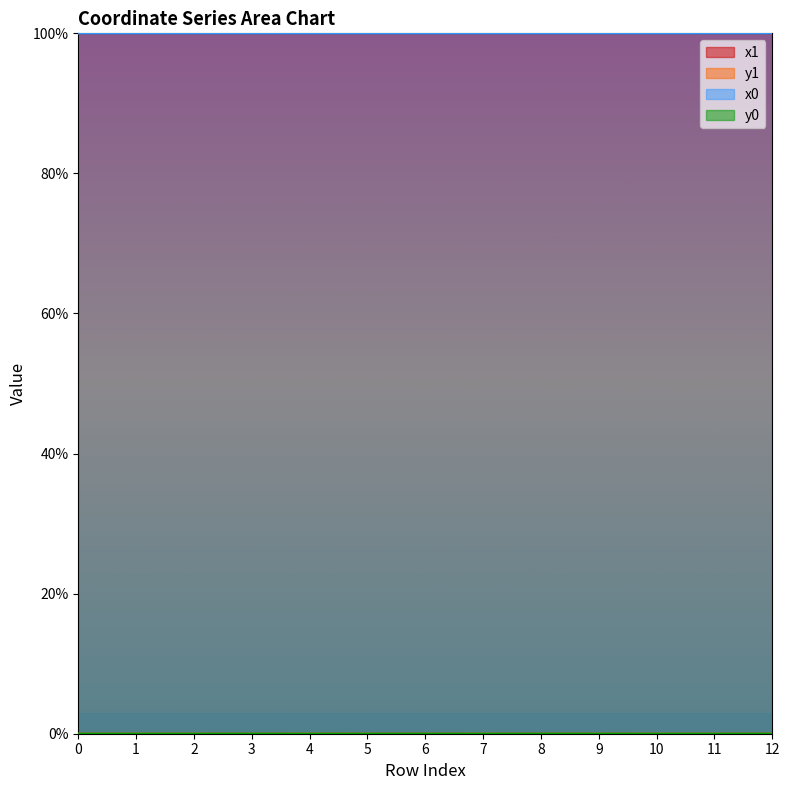

True or false: x1 and y0 cross at least once.

False